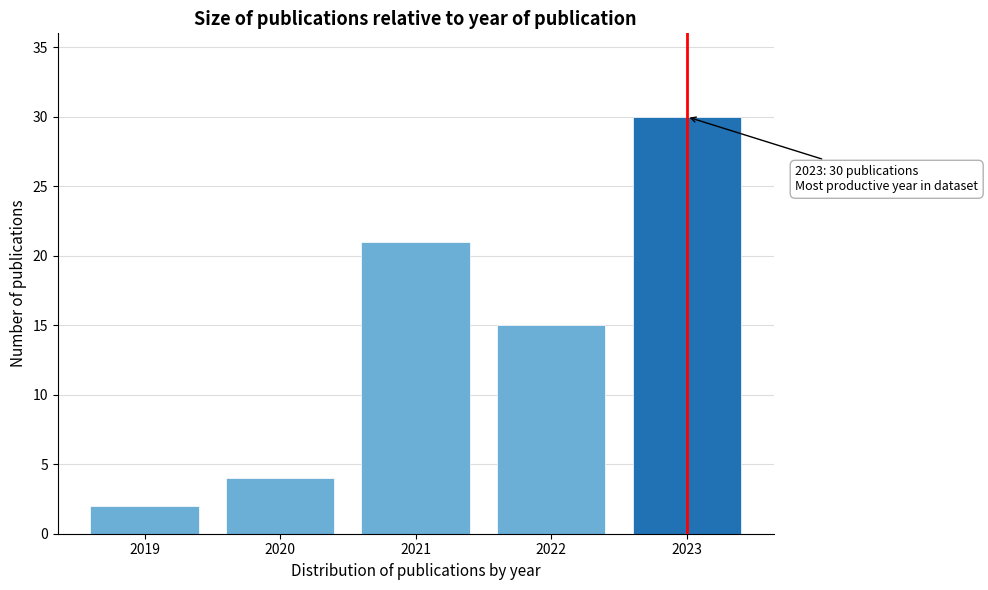

Reading left to right, extract all data points from this chart.

2019=2	2020=4	2021=21	2022=15	2023=30